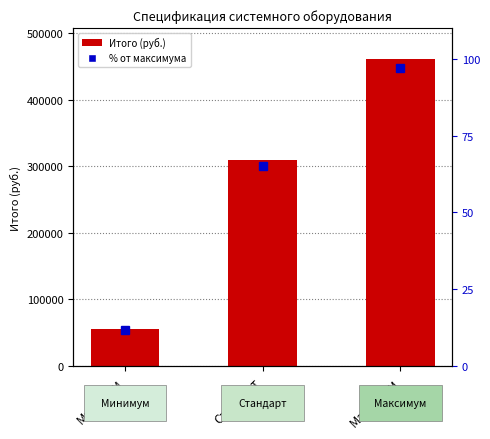

Reading left to right, list all the values displayed in this chart.

56100.0	309297.0	461209.5